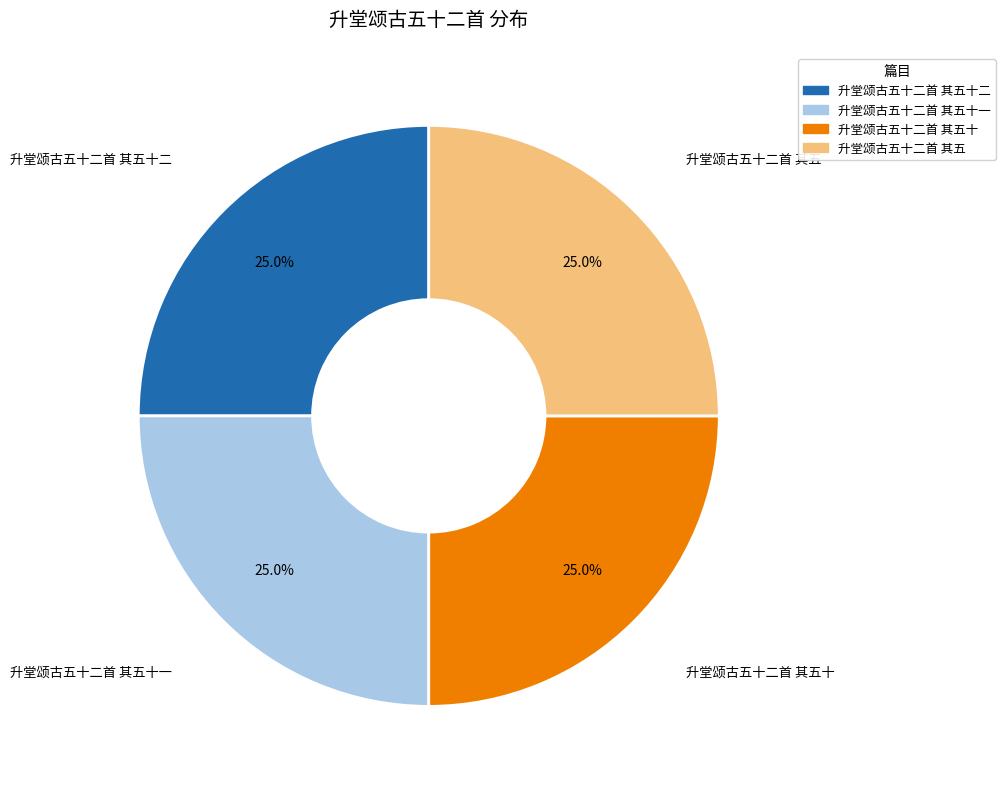

How many slices are in this pie chart?

4